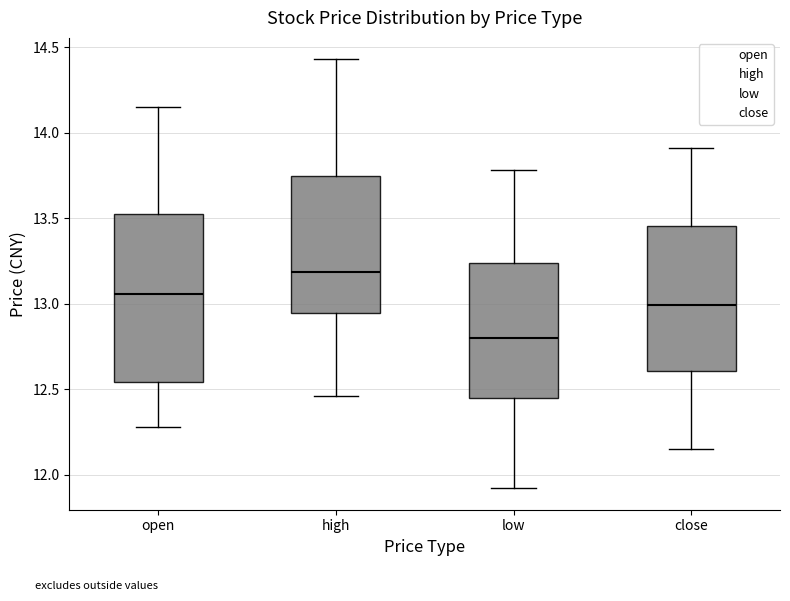

Comparing the boxes themselves (not the whiskers), which one is the tallest?

open